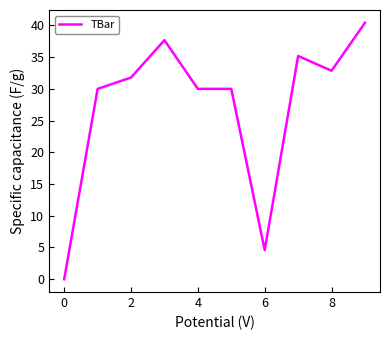

What is the greatest value displayed?

40.4